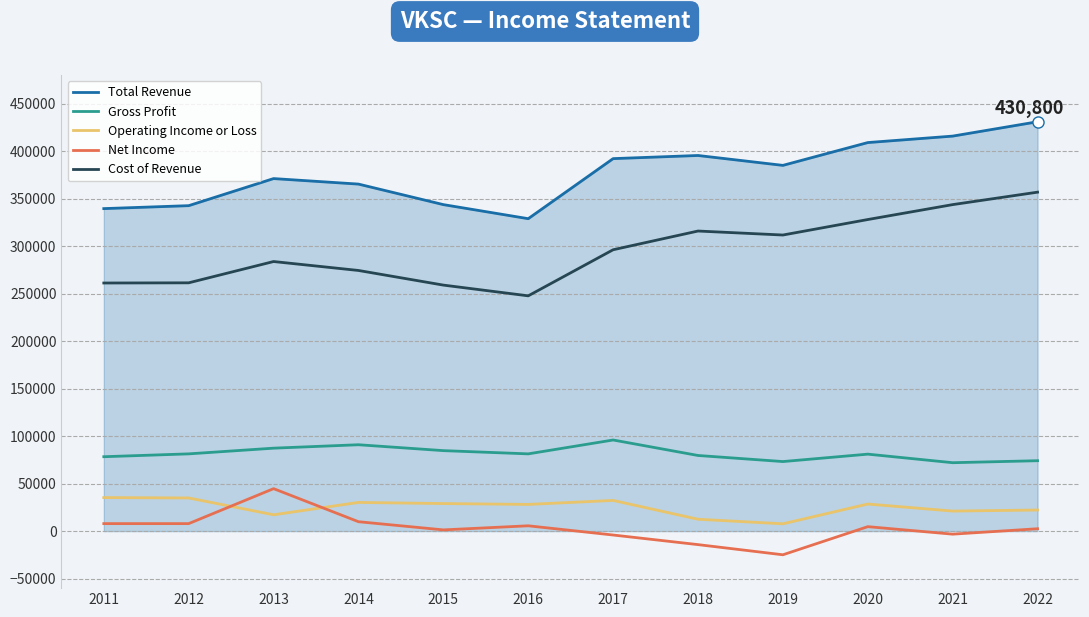

How many lines are shown in the chart?

5